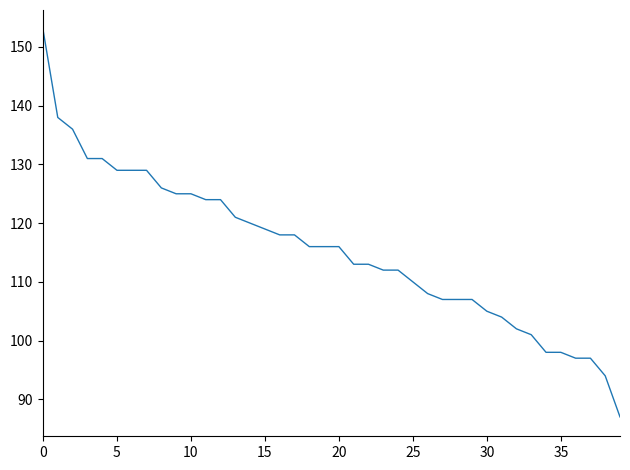

What is the difference between the maximum and minimum values?

66